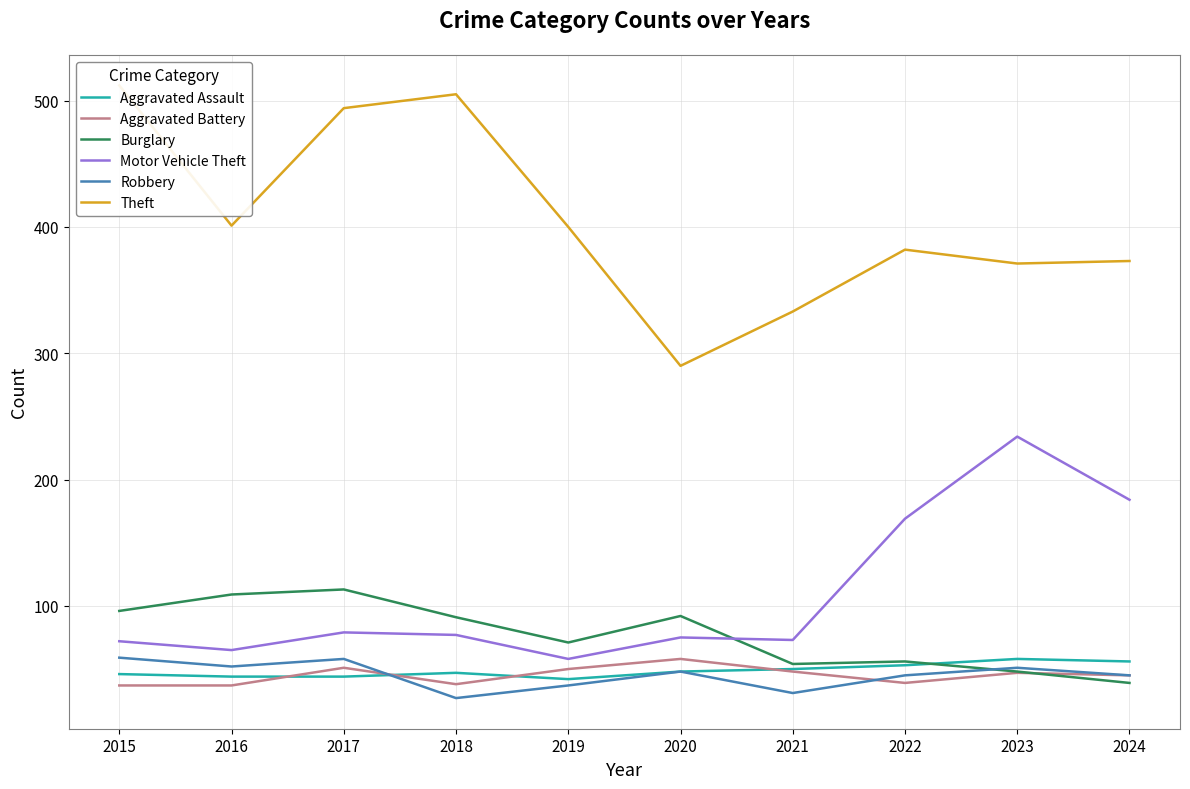

List the series in order of their peak value, highest first.

Theft, Motor Vehicle Theft, Burglary, Robbery, Aggravated Assault, Aggravated Battery